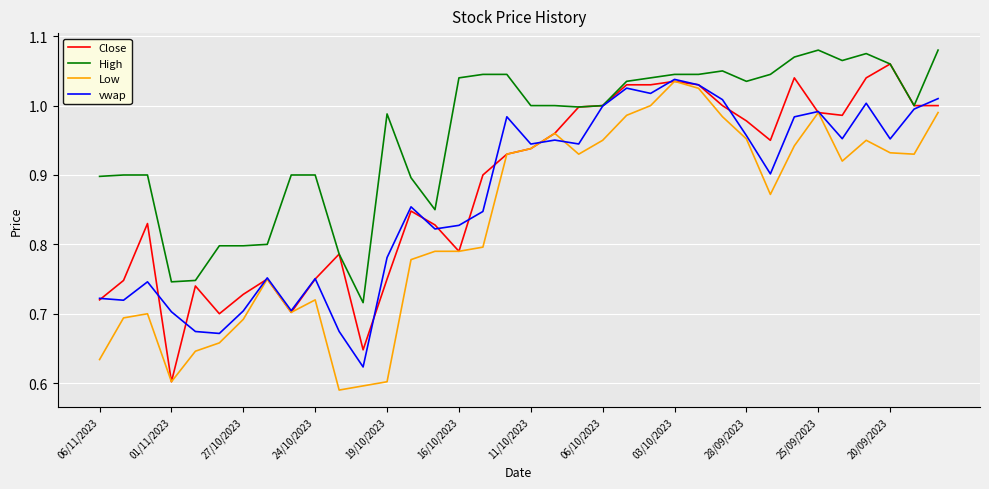

Which series has the largest total across all categories?

High